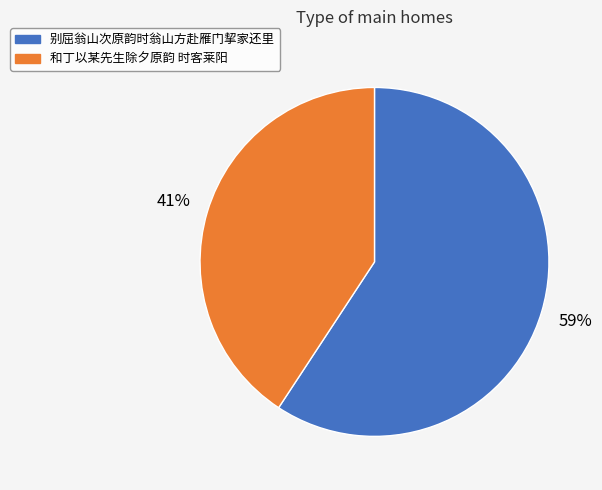

To the nearest percent, what percentage of the pie is 和丁以某先生除夕原韵 时客莱阳?

41%